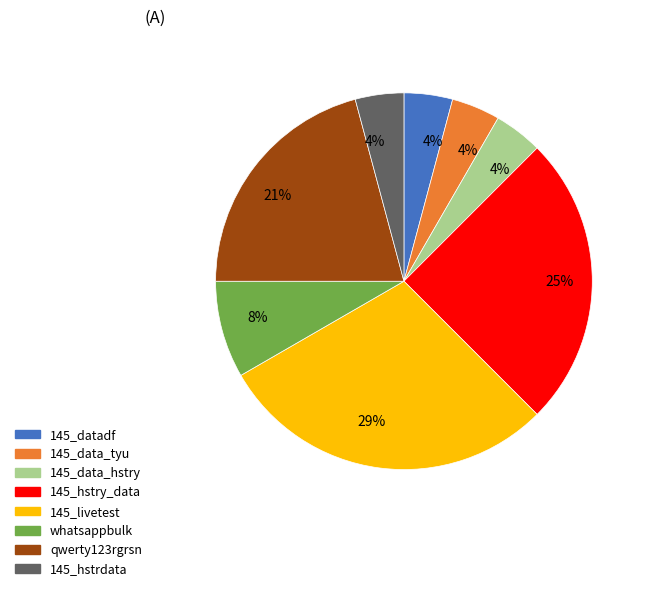

Is there a majority slice in this chart?

No